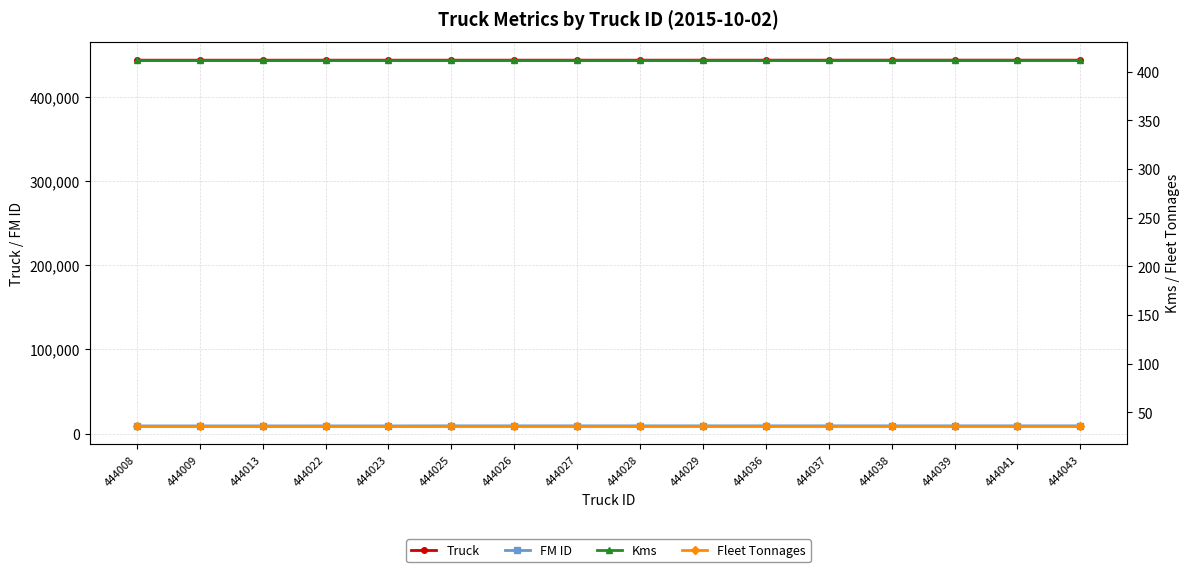

What is the approximate value of Fleet Tonnages at 444037?

36